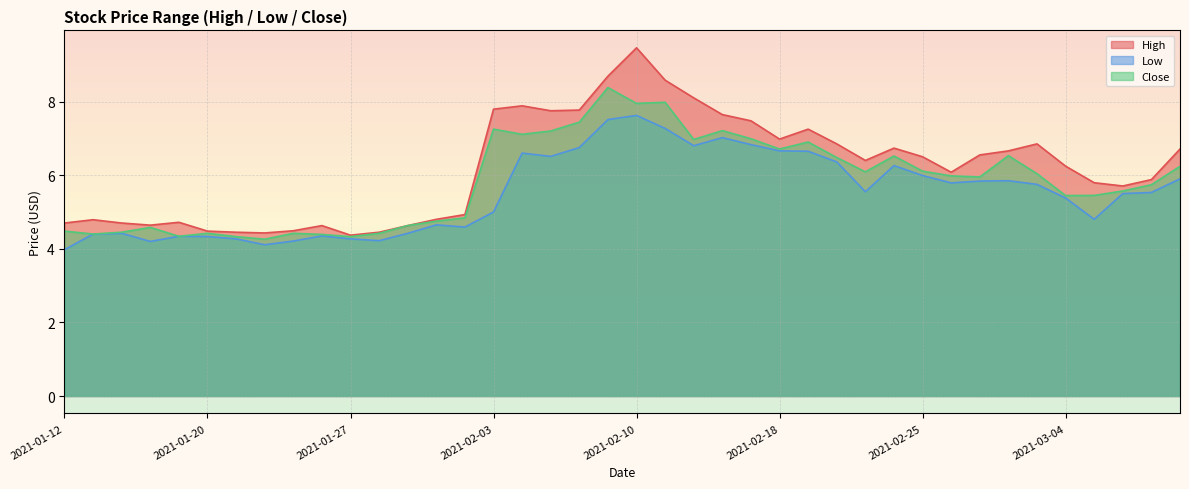

What is the difference between the second highest and second lowest values in the High series?

4.3